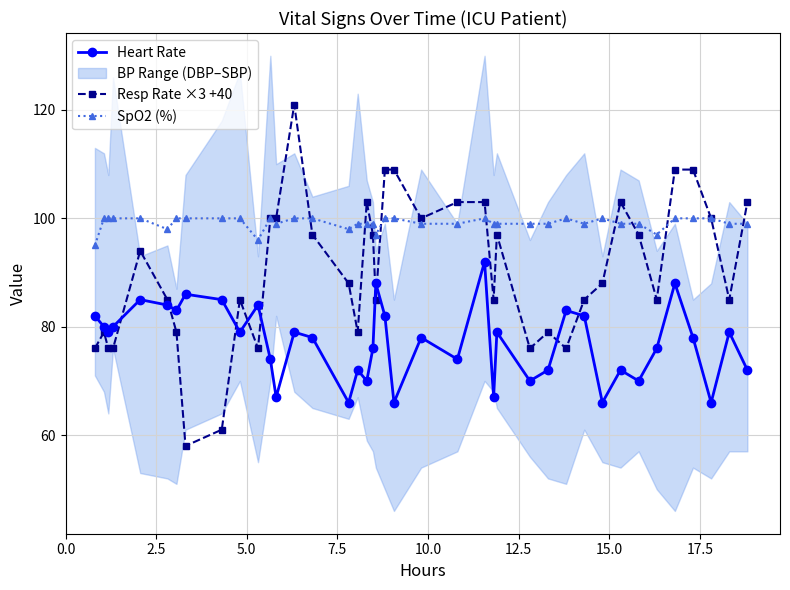

True or false: Heart Rate and SpO2 (%) cross at least once.

False